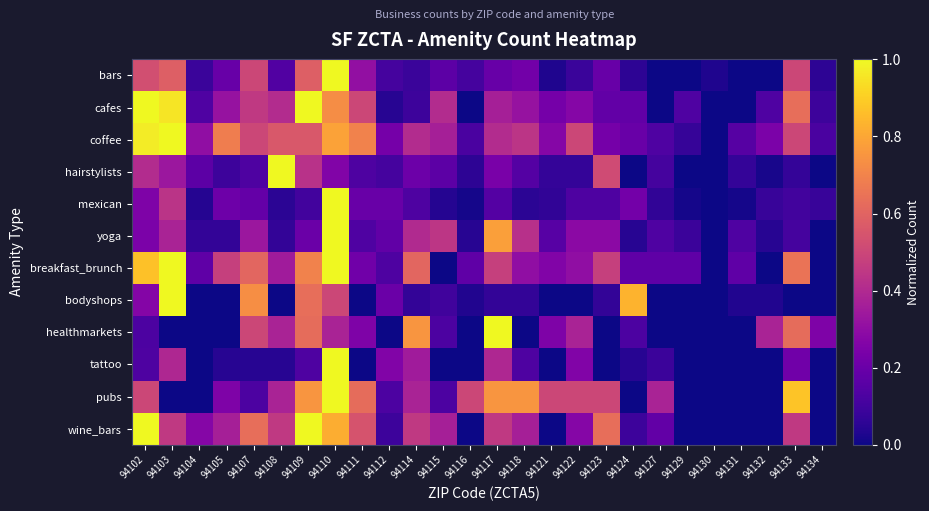

Reading left to right, list all the values displayed in this chart.

bars: 94102=0.5	94103=0.6	94104=0.1	94105=0.2	94107=0.5	94108=0.1	94109=0.6	94110=1.0	94111=0.3	94112=0.1	94114=0.1	94115=0.2	94116=0.1	94117=0.2	94118=0.2	94121=0.0	94122=0.1	94123=0.2	94124=0.1	94127=0.0	94129=0.0	94130=0.0	94131=0.0	94132=0.0	94133=0.5	94134=0.1
cafes: 94102=1.0	94103=1.0	94104=0.1	94105=0.3	94107=0.5	94108=0.4	94109=1.0	94110=0.7	94111=0.5	94112=0.0	94114=0.1	94115=0.4	94116=0.0	94117=0.4	94118=0.3	94121=0.2	94122=0.3	94123=0.2	94124=0.2	94127=0.0	94129=0.1	94130=0.0	94131=0.0	94132=0.1	94133=0.6	94134=0.1
coffee: 94102=1.0	94103=1.0	94104=0.3	94105=0.7	94107=0.5	94108=0.6	94109=0.6	94110=0.8	94111=0.7	94112=0.2	94114=0.4	94115=0.4	94116=0.1	94117=0.4	94118=0.4	94121=0.3	94122=0.5	94123=0.2	94124=0.2	94127=0.1	94129=0.1	94130=0.0	94131=0.2	94132=0.2	94133=0.5	94134=0.1
hairstylists: 94102=0.4	94103=0.3	94104=0.2	94105=0.1	94107=0.1	94108=1.0	94109=0.4	94110=0.3	94111=0.1	94112=0.1	94114=0.2	94115=0.2	94116=0.1	94117=0.2	94118=0.1	94121=0.1	94122=0.1	94123=0.5	94124=0.0	94127=0.1	94129=0.0	94130=0.0	94131=0.1	94132=0.0	94133=0.1	94134=0.0
mexican: 94102=0.2	94103=0.4	94104=0.0	94105=0.2	94107=0.2	94108=0.1	94109=0.1	94110=1.0	94111=0.2	94112=0.2	94114=0.1	94115=0.0	94116=0.0	94117=0.1	94118=0.1	94121=0.1	94122=0.1	94123=0.1	94124=0.2	94127=0.1	94129=0.0	94130=0.0	94131=0.0	94132=0.1	94133=0.1	94134=0.1
yoga: 94102=0.2	94103=0.4	94104=0.1	94105=0.1	94107=0.3	94108=0.1	94109=0.2	94110=1.0	94111=0.1	94112=0.2	94114=0.4	94115=0.4	94116=0.0	94117=0.8	94118=0.4	94121=0.2	94122=0.3	94123=0.3	94124=0.0	94127=0.1	94129=0.1	94130=0.0	94131=0.1	94132=0.0	94133=0.1	94134=0.0
breakfast_brunch: 94102=0.9	94103=1.0	94104=0.2	94105=0.5	94107=0.6	94108=0.3	94109=0.7	94110=1.0	94111=0.2	94112=0.1	94114=0.6	94115=0.0	94116=0.2	94117=0.5	94118=0.3	94121=0.3	94122=0.3	94123=0.5	94124=0.2	94127=0.2	94129=0.2	94130=0.0	94131=0.2	94132=0.0	94133=0.7	94134=0.0
bodyshops: 94102=0.3	94103=1.0	94104=0.0	94105=0.0	94107=0.7	94108=0.0	94109=0.6	94110=0.5	94111=0.0	94112=0.2	94114=0.1	94115=0.1	94116=0.0	94117=0.1	94118=0.1	94121=0.0	94122=0.0	94123=0.1	94124=0.8	94127=0.0	94129=0.0	94130=0.0	94131=0.0	94132=0.0	94133=0.0	94134=0.0
healthmarkets: 94102=0.1	94103=0.0	94104=0.0	94105=0.0	94107=0.5	94108=0.4	94109=0.6	94110=0.4	94111=0.2	94112=0.0	94114=0.8	94115=0.1	94116=0.0	94117=1.0	94118=0.0	94121=0.2	94122=0.4	94123=0.0	94124=0.1	94127=0.0	94129=0.0	94130=0.0	94131=0.0	94132=0.4	94133=0.6	94134=0.2
tattoo: 94102=0.1	94103=0.4	94104=0.0	94105=0.0	94107=0.0	94108=0.0	94109=0.1	94110=1.0	94111=0.0	94112=0.3	94114=0.3	94115=0.0	94116=0.0	94117=0.4	94118=0.1	94121=0.0	94122=0.3	94123=0.0	94124=0.0	94127=0.1	94129=0.0	94130=0.0	94131=0.0	94132=0.0	94133=0.2	94134=0.0
pubs: 94102=0.5	94103=0.0	94104=0.0	94105=0.2	94107=0.1	94108=0.4	94109=0.8	94110=1.0	94111=0.6	94112=0.1	94114=0.4	94115=0.1	94116=0.5	94117=0.8	94118=0.8	94121=0.5	94122=0.5	94123=0.5	94124=0.0	94127=0.4	94129=0.0	94130=0.0	94131=0.0	94132=0.0	94133=0.9	94134=0.0
wine_bars: 94102=1.0	94103=0.5	94104=0.3	94105=0.4	94107=0.6	94108=0.5	94109=1.0	94110=0.8	94111=0.5	94112=0.1	94114=0.5	94115=0.4	94116=0.0	94117=0.5	94118=0.4	94121=0.0	94122=0.3	94123=0.6	94124=0.1	94127=0.2	94129=0.0	94130=0.0	94131=0.0	94132=0.0	94133=0.5	94134=0.0